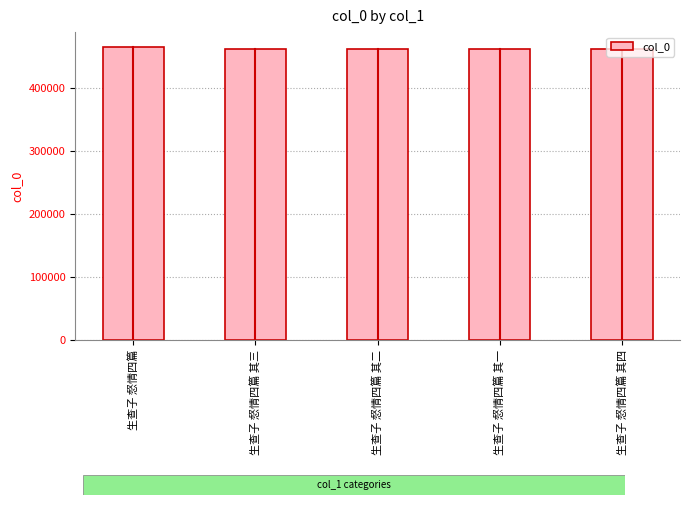

What is the value of the 4th bar from the left?

461975